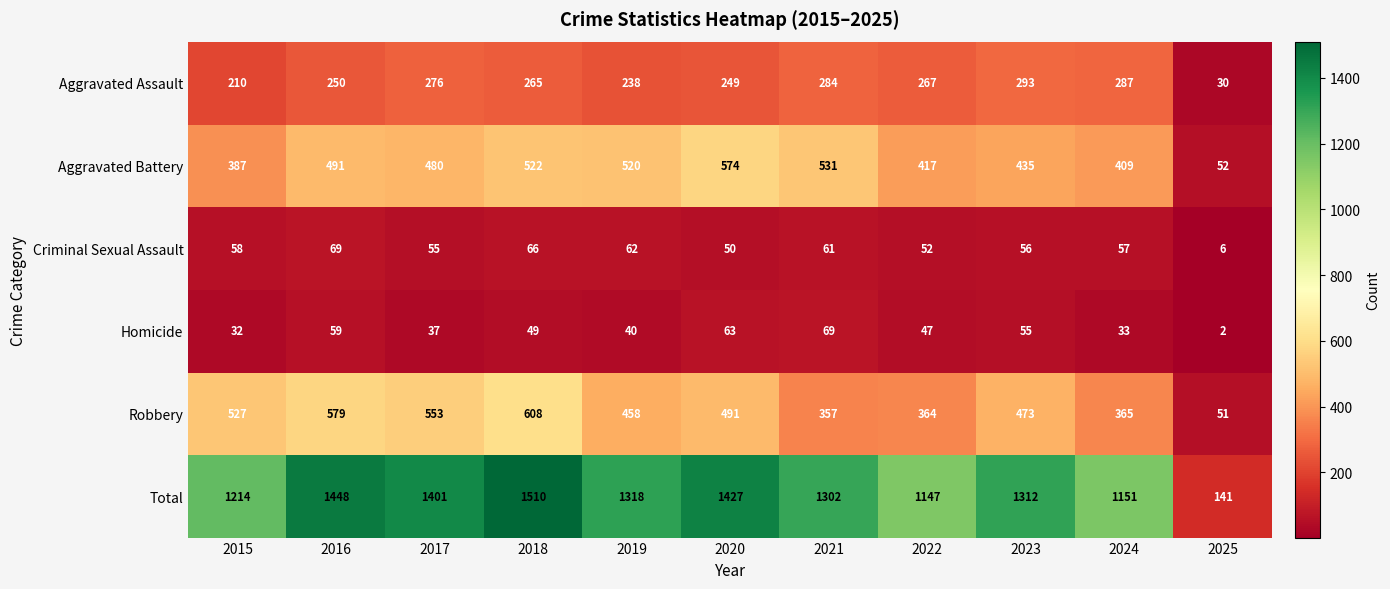

Rank the categories by Homicide value from lowest to highest.

2025, 2015, 2024, 2017, 2019, 2022, 2018, 2023, 2016, 2020, 2021